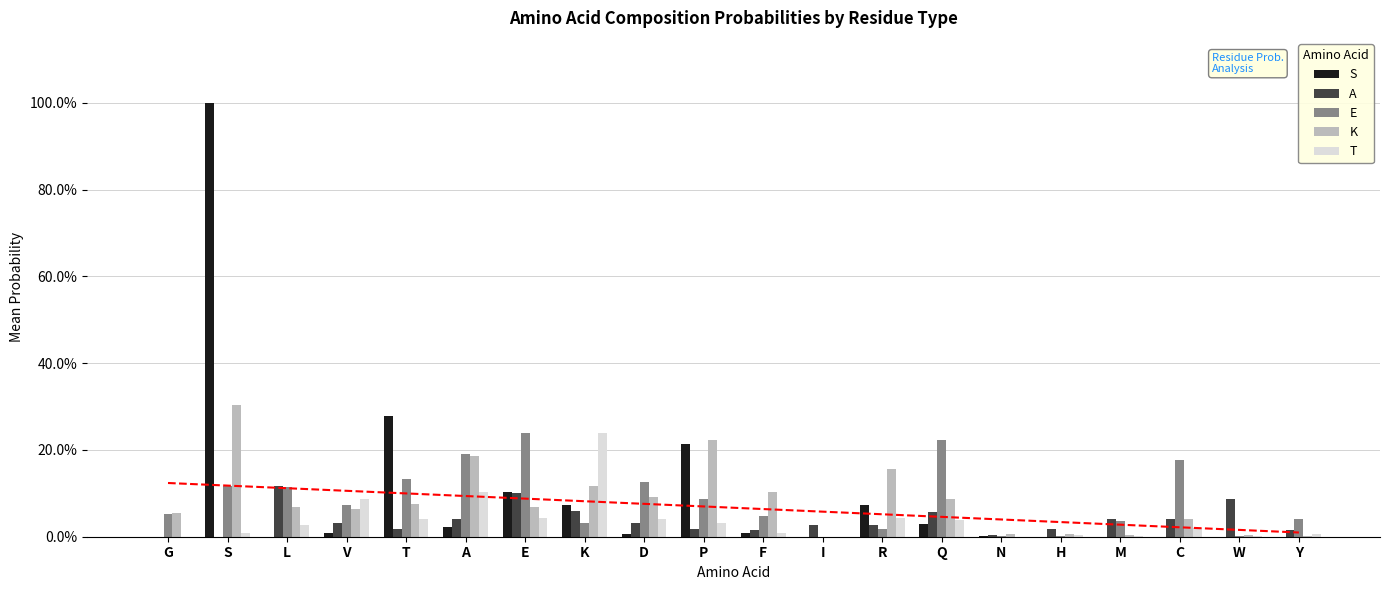

What is the sum of all E values?

1.7